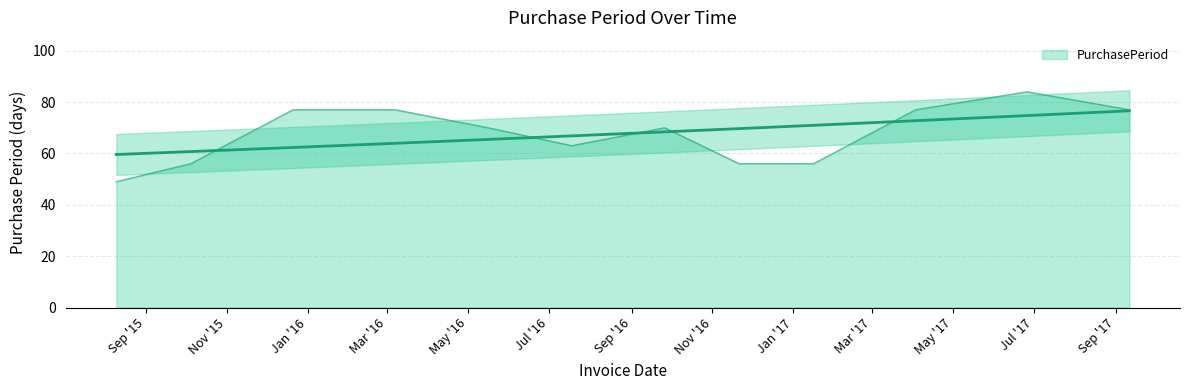

Count the number of categories in the chart.

12